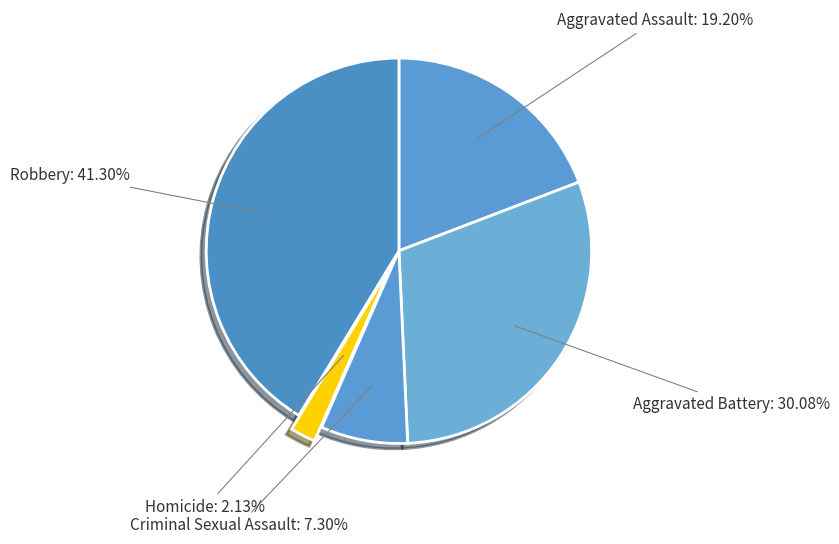

To the nearest percent, what percentage of the pie is Aggravated Battery?

30%